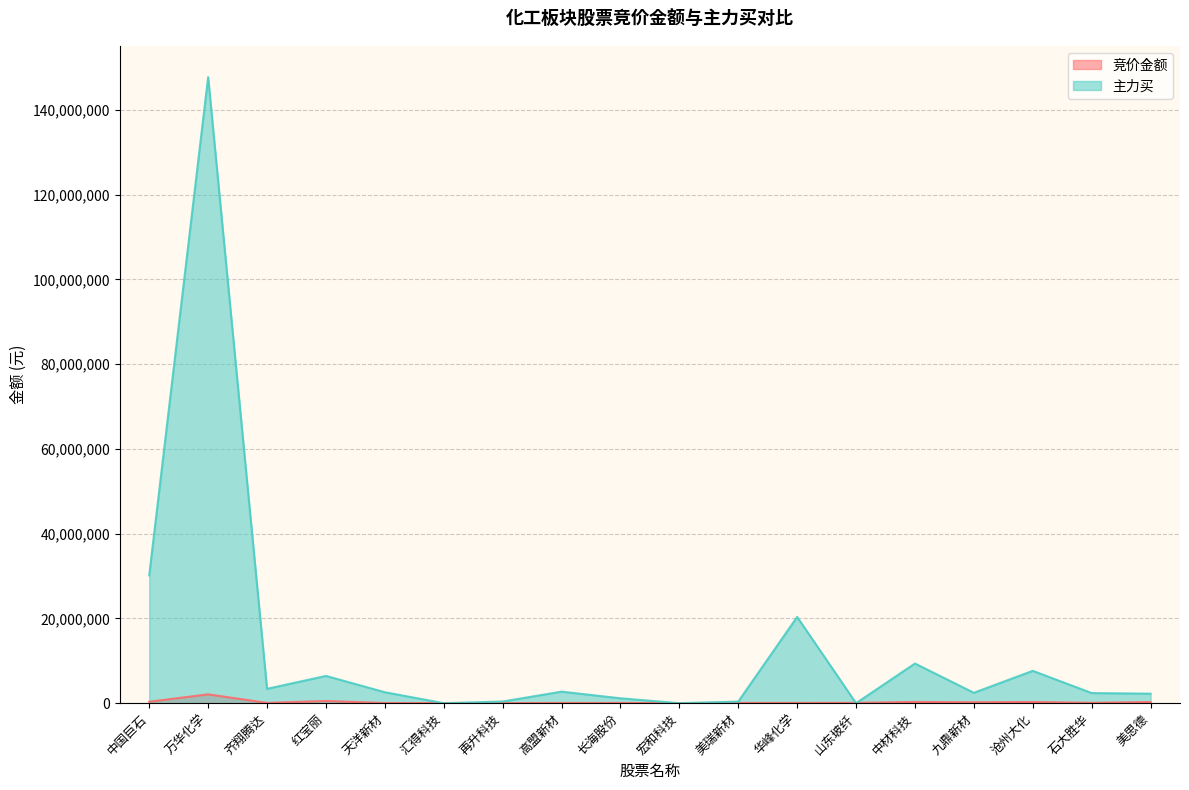

What is the value of the 主力买 point at the 11th from the left?

375144